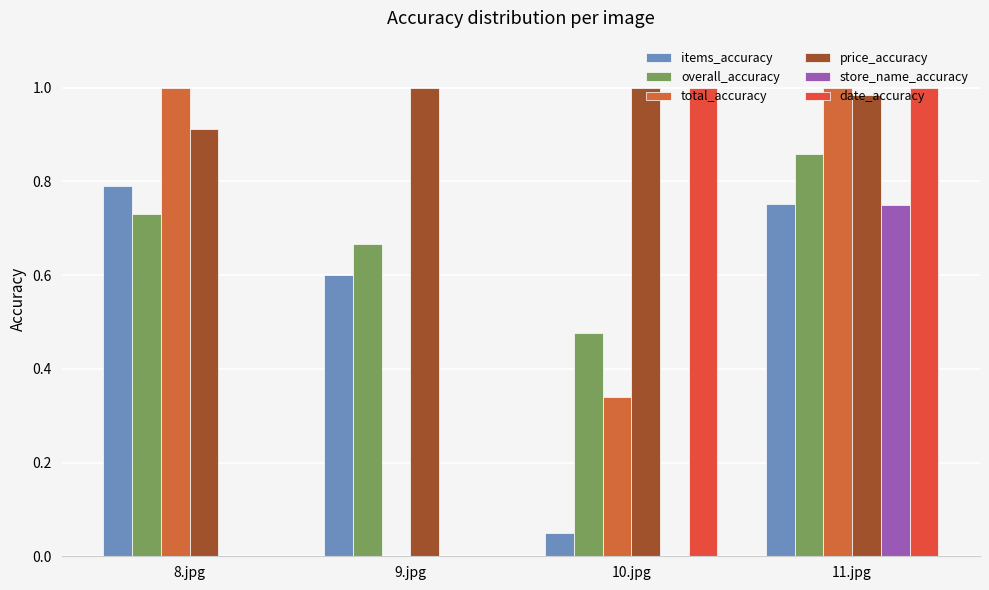

Between 10.jpg and 11.jpg, which series saw the biggest shift?

store_name_accuracy